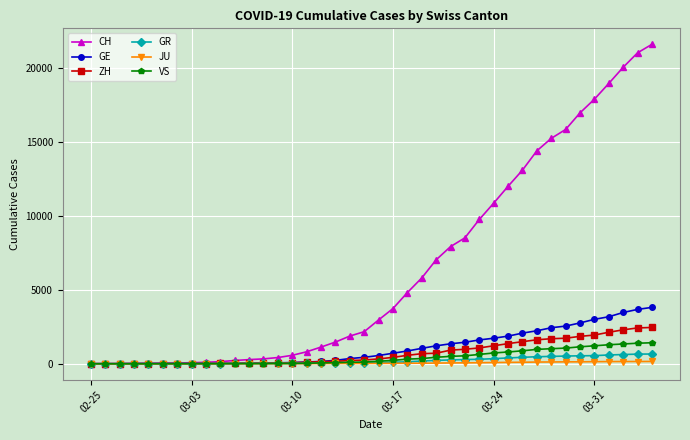

Which series has the largest range (max minus min)?

CH